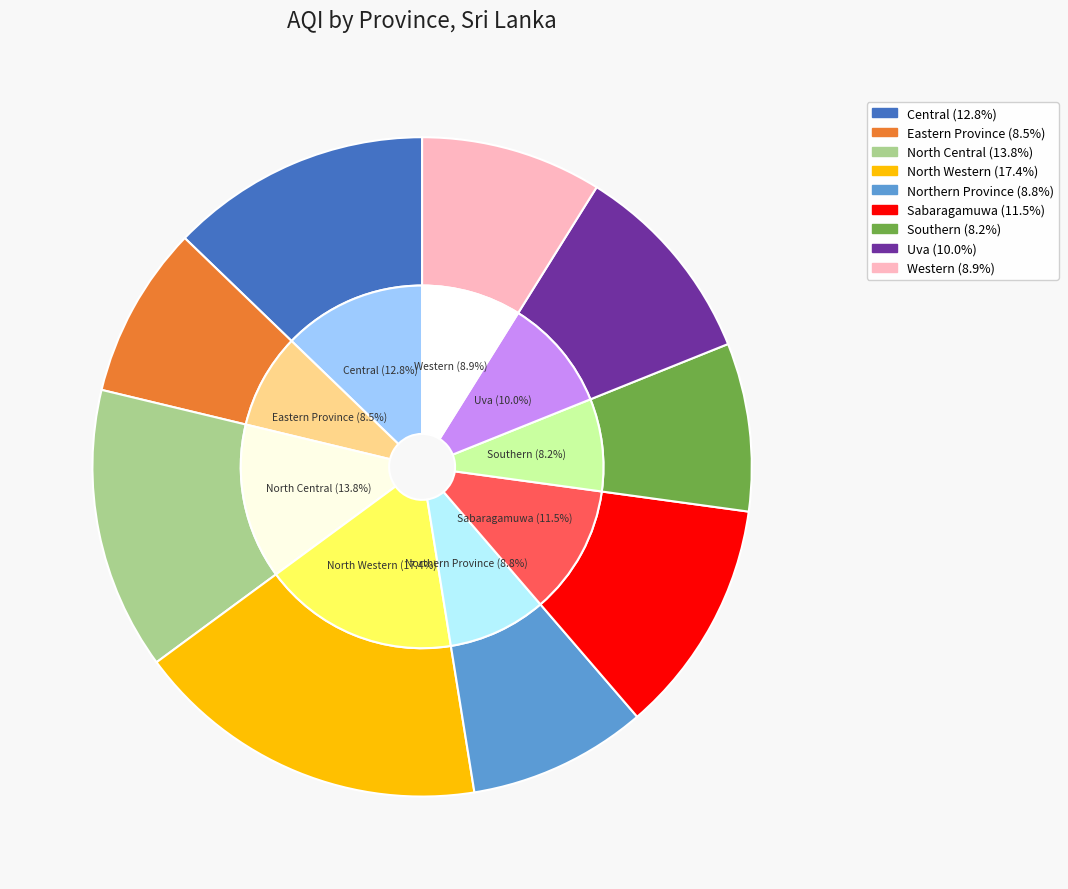

How many segments does this pie chart have?

9